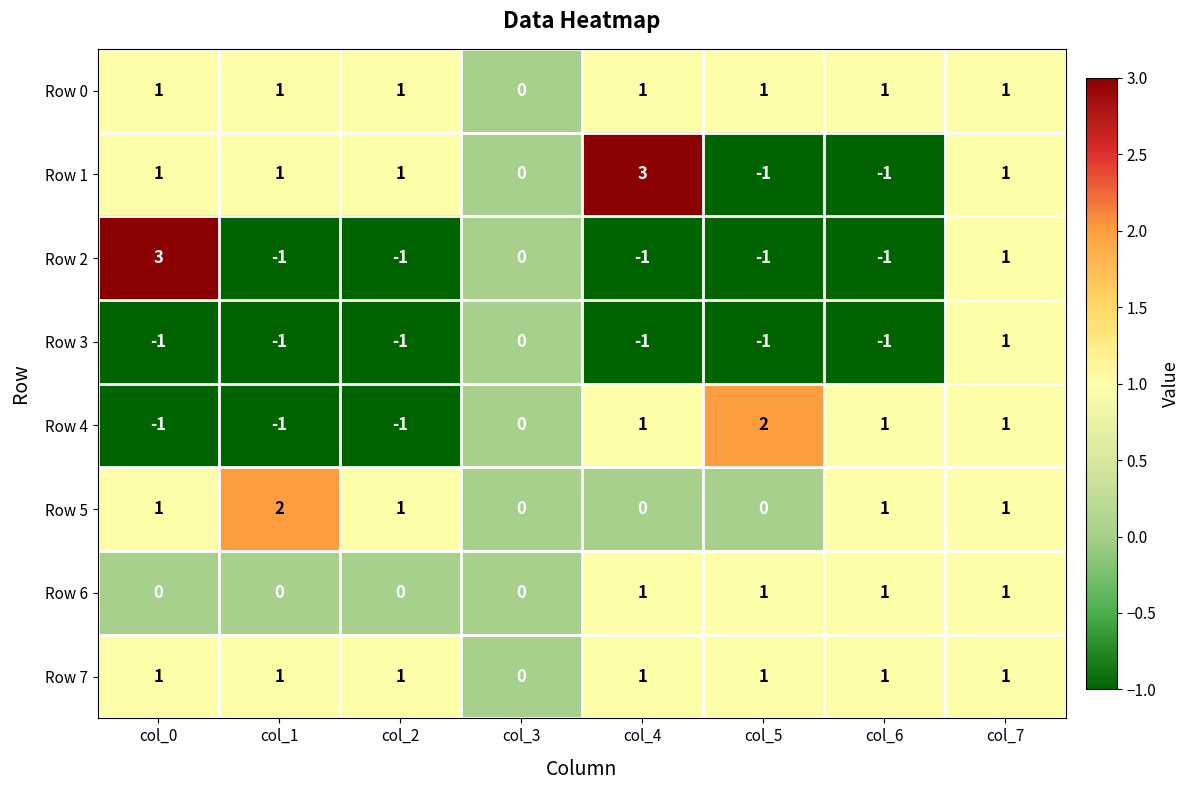

What is the total value across all series at col_0?

5